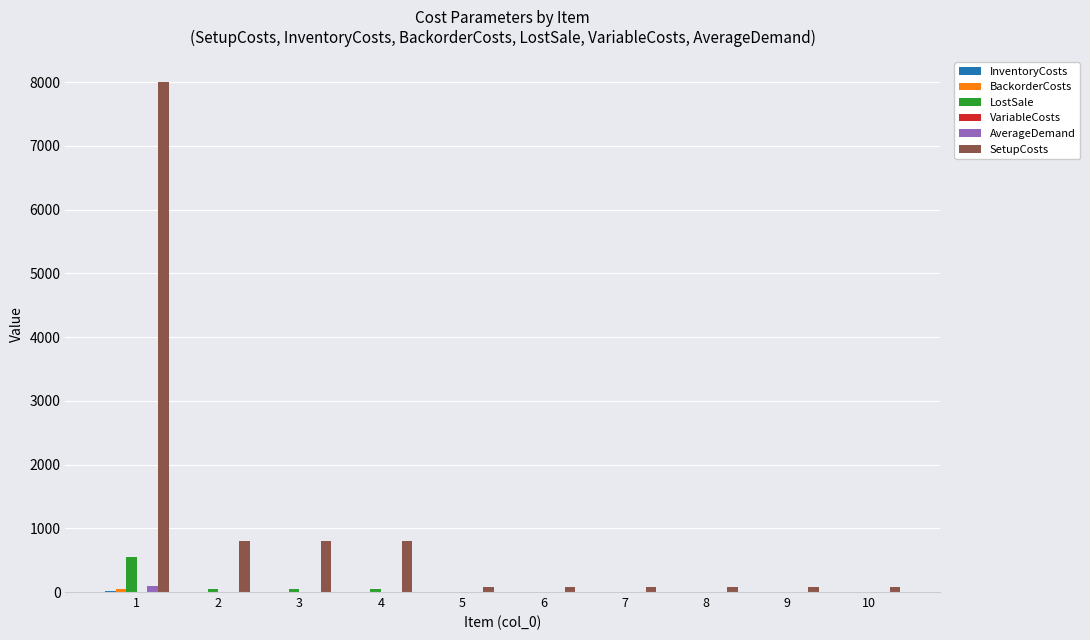

Which series has the largest total across all categories?

SetupCosts